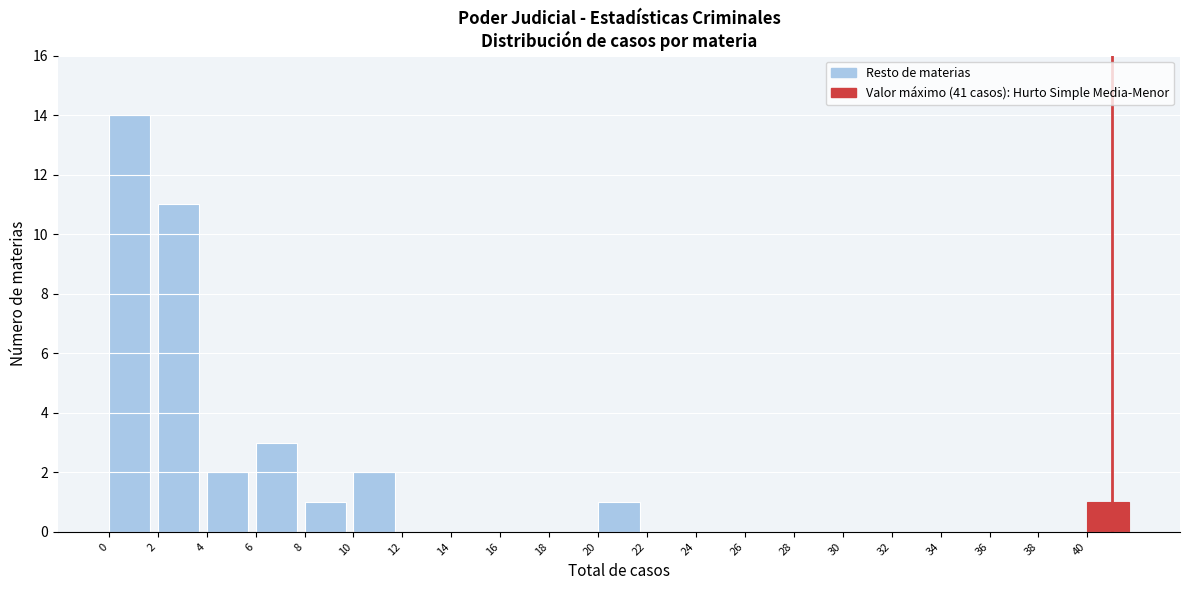

Reading left to right, transcribe this chart: for each bar, give the range it covers on the x-axis and its height. The values are not printed on the chart, so give them approximately, as read against the axis.

0 to 2: 14
2 to 4: 11
4 to 6: 2
6 to 8: 3
8 to 10: 1
10 to 12: 2
12 to 14: 0
14 to 16: 0
16 to 18: 0
18 to 20: 0
20 to 22: 1
22 to 24: 0
24 to 26: 0
26 to 28: 0
28 to 30: 0
30 to 32: 0
32 to 34: 0
34 to 36: 0
36 to 38: 0
38 to 40: 0
40 to 42: 1